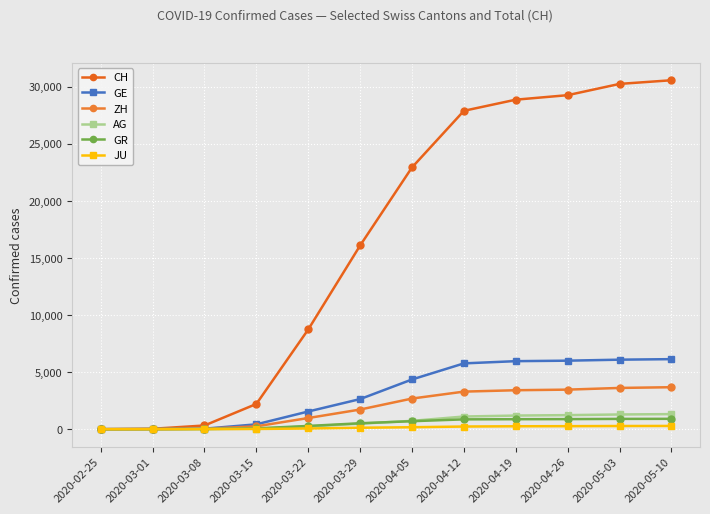

The AG series shows 235 at 2020-03-22. True or false?

True